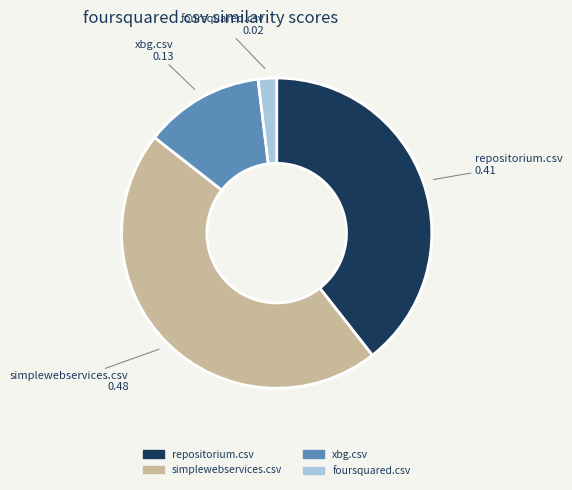

Which has a higher value, xbg.csv or simplewebservices.csv?

simplewebservices.csv